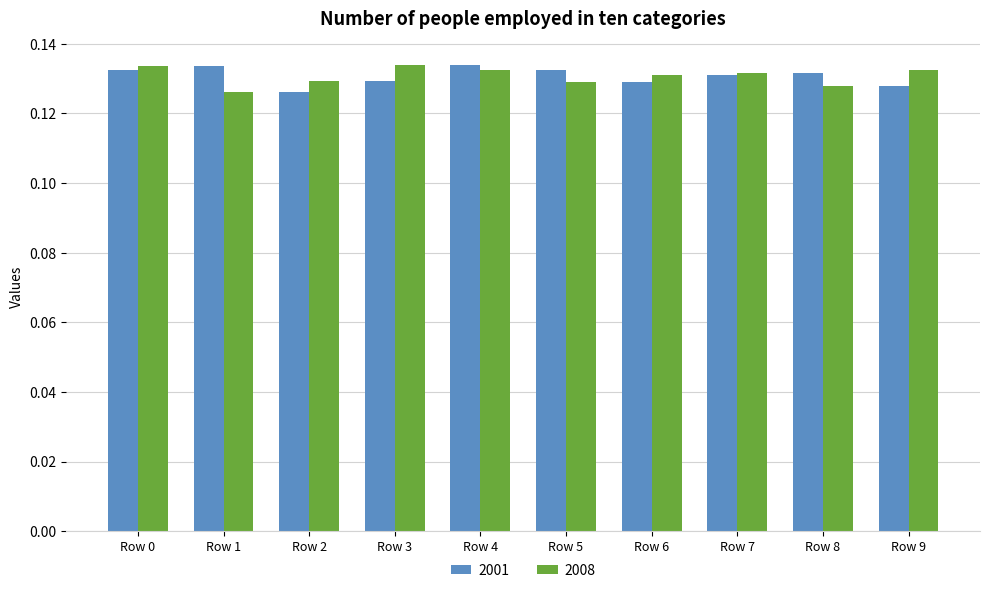

Where is 2008 nearest to the value 0?

Row 1